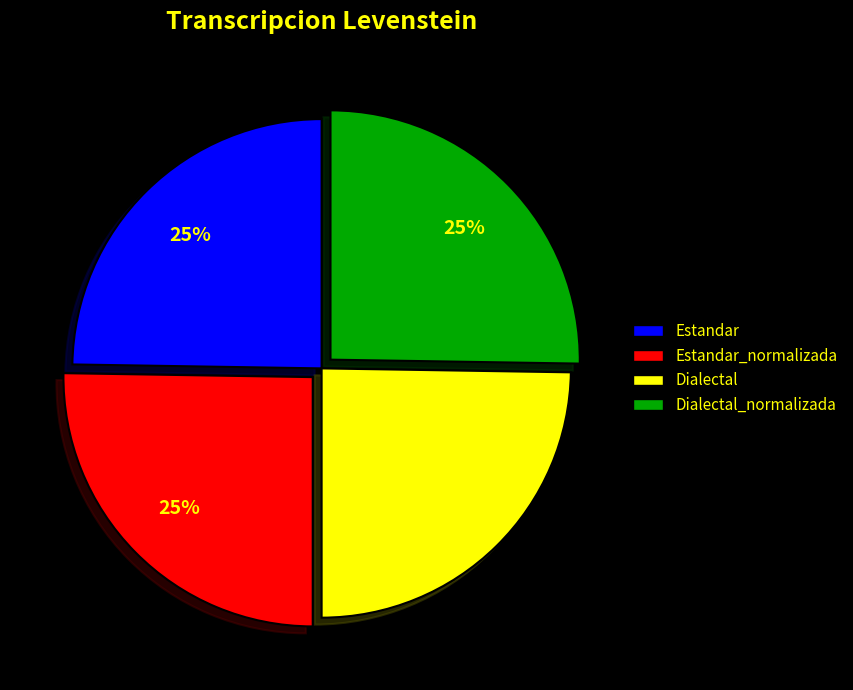

To the nearest percent, what is the average slice percentage?

25%